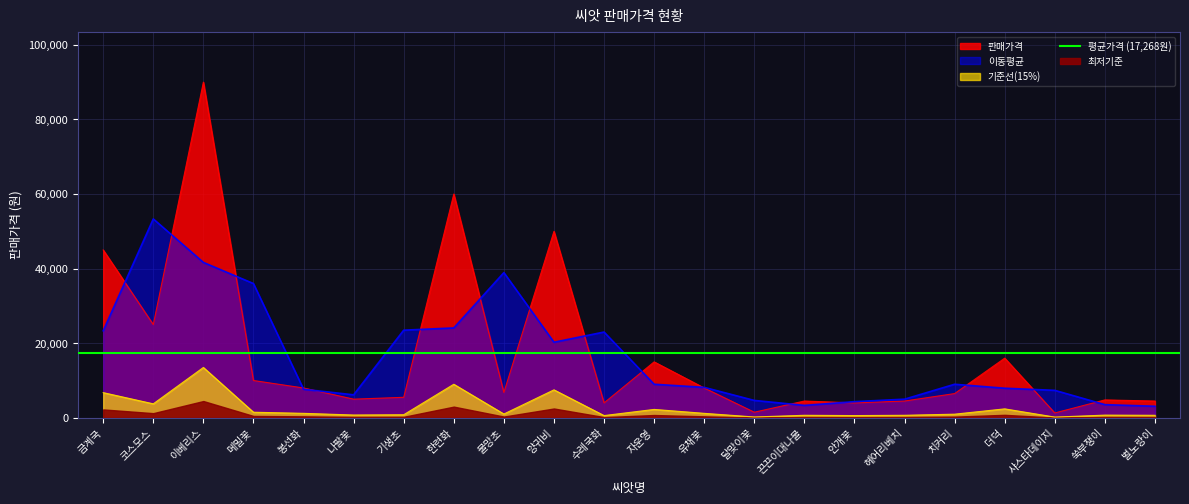

What is the spread (max minus min) of values at 달맞이꽃?

1275